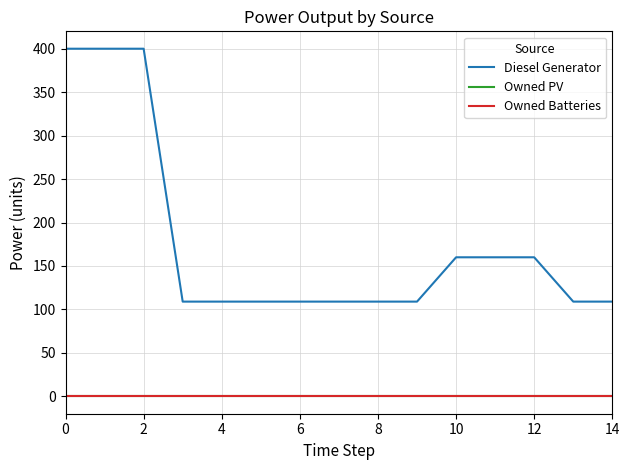

Does the chart have visible grid lines?

Yes